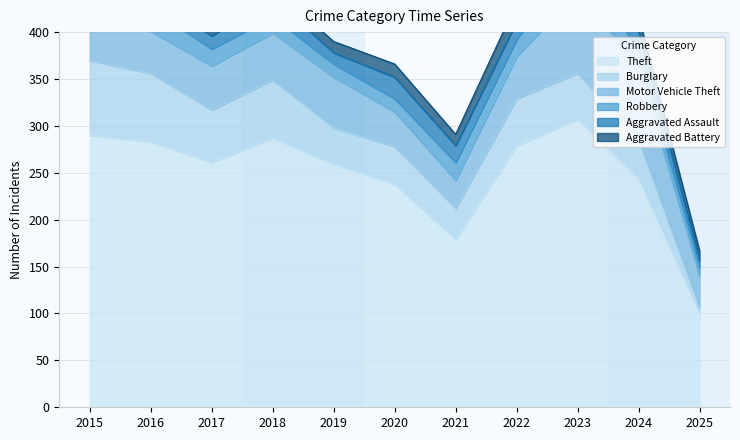

In Aggravated Assault, how many points are higher than both neighbors (excluding endpoints)?

3